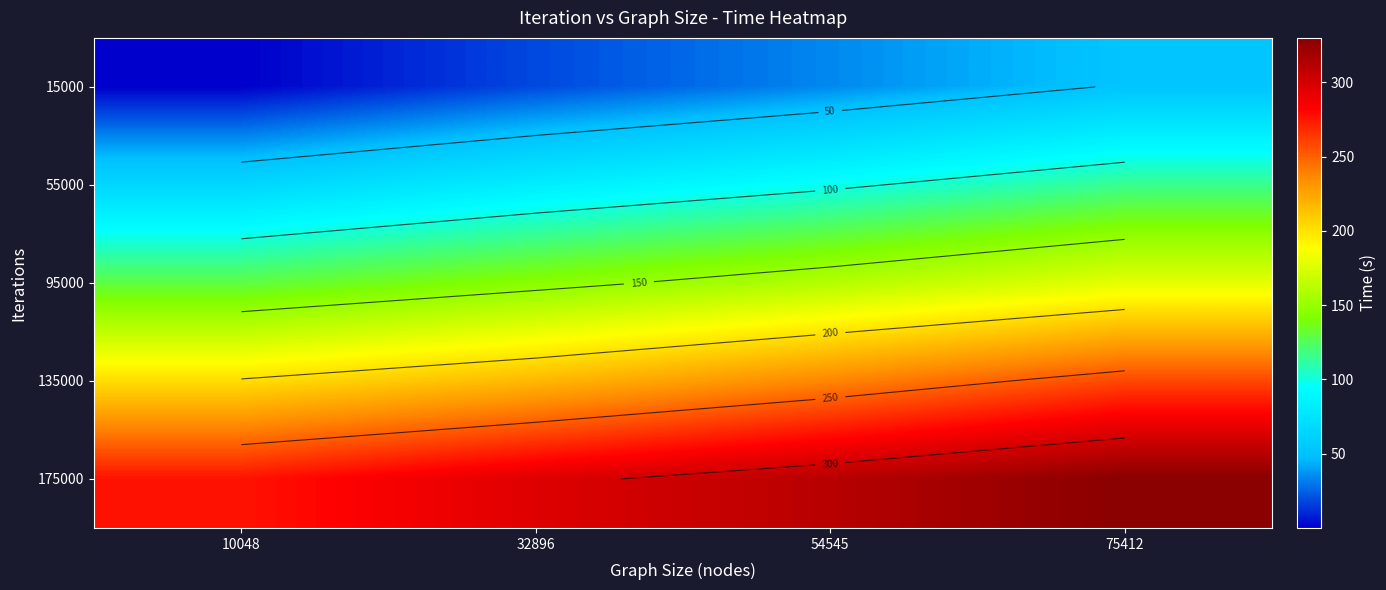

How many data points does each series have?

4